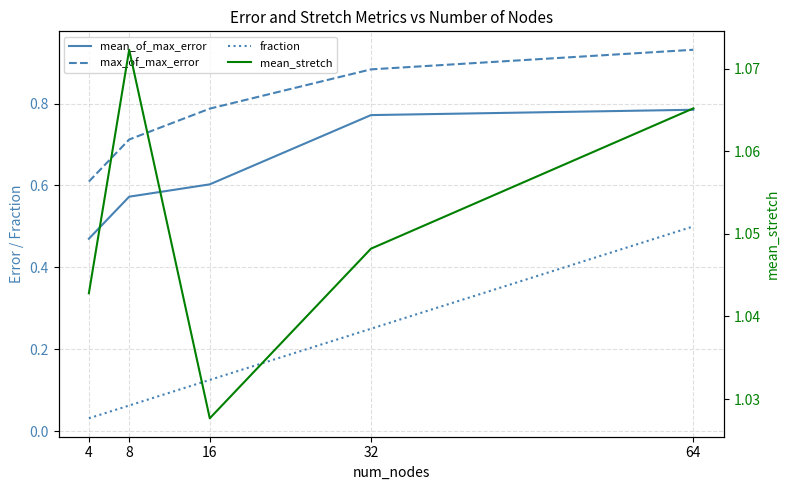

True or false: mean_of_max_error and mean_stretch cross at least once.

False